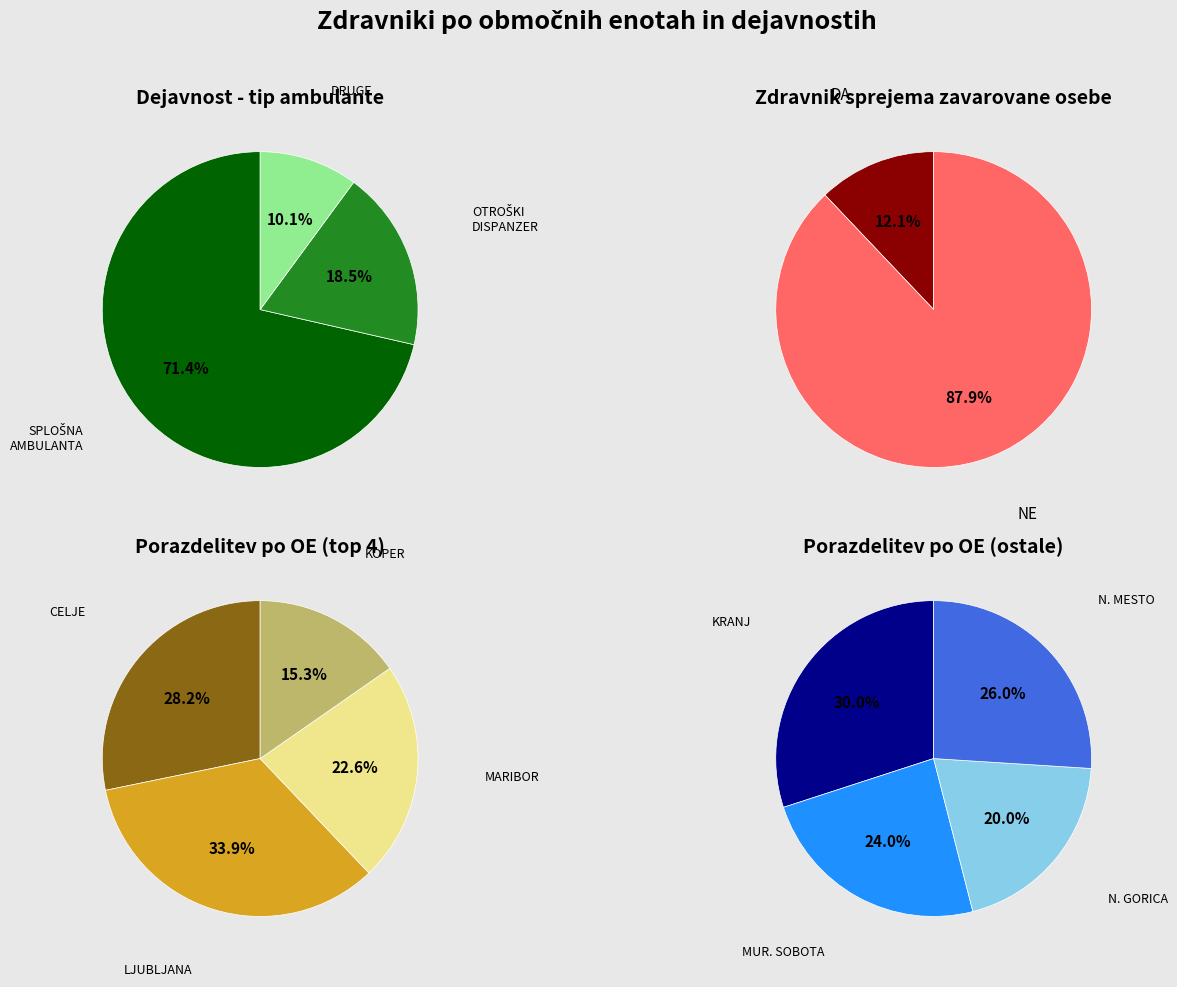

Is the sum of SPLOŠNA DEJAVNOST - SPLOŠNA AMBULANTA and SPLOŠNA DEJAVNOST - SPLOŠNA AMBULANTA_7 greater than half?

No